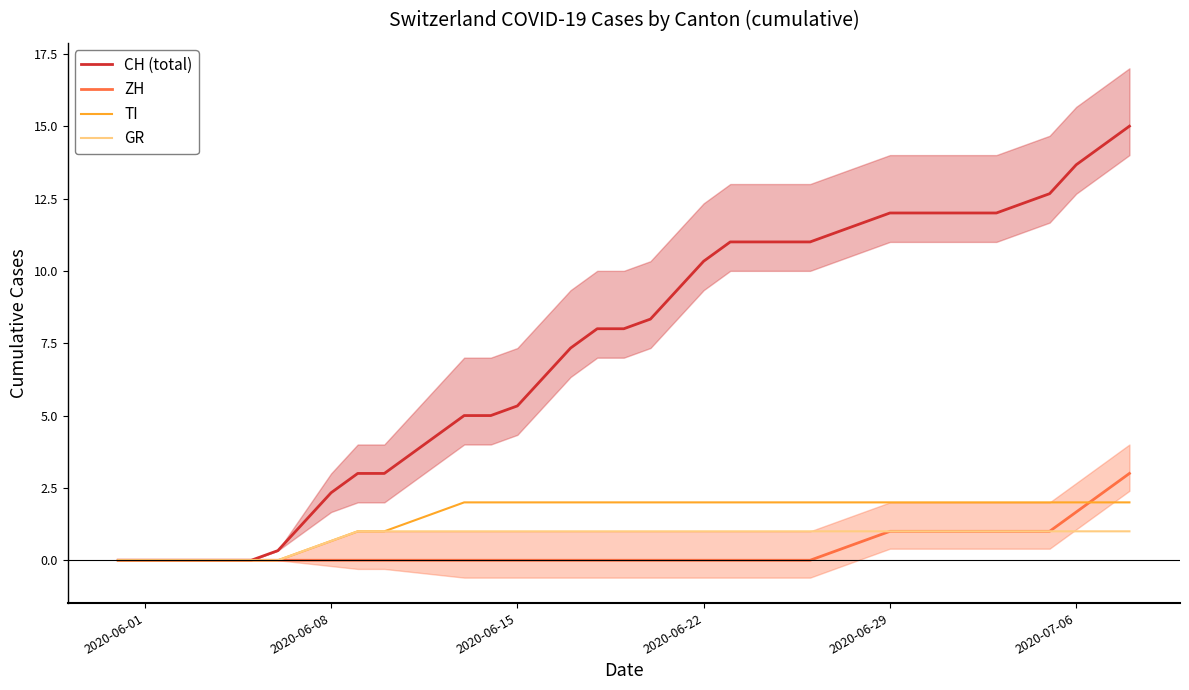

True or false: TI and CH (total) intersect in this chart.

False